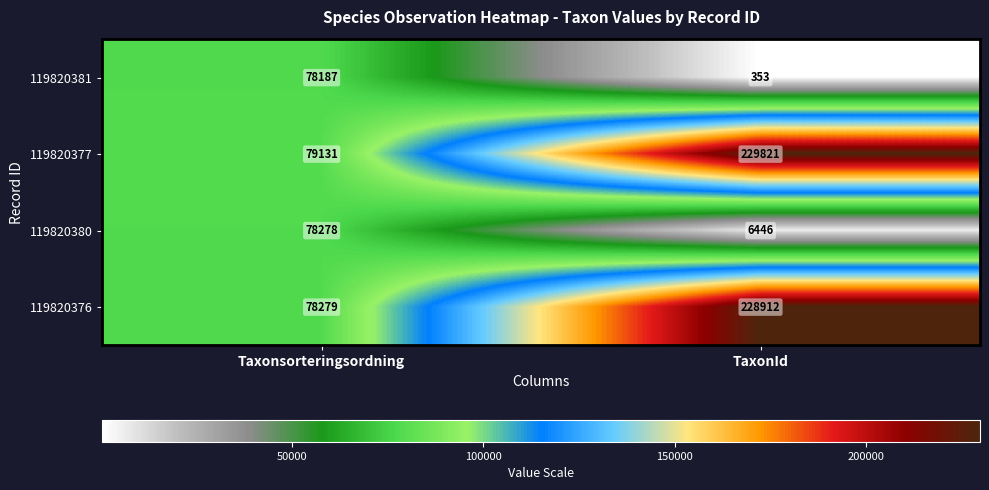

The 119820381 series shows 44046 at Taxonsorteringsordning. True or false?

False